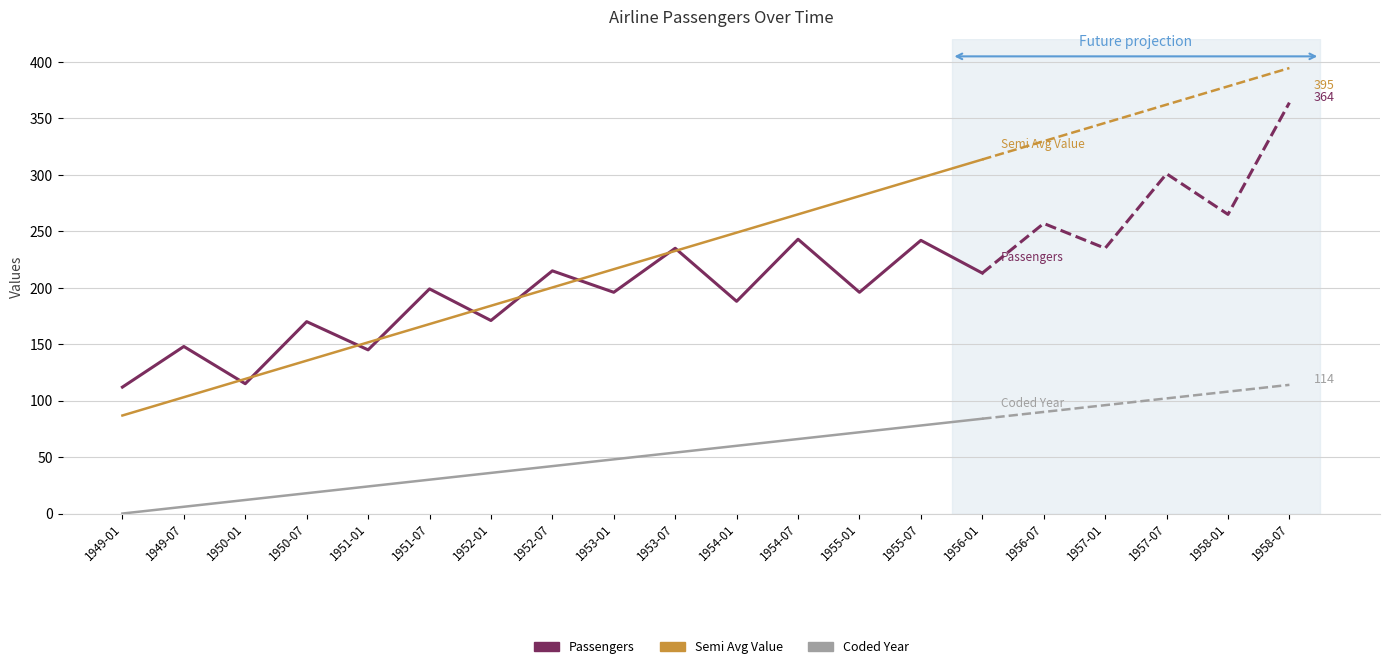

What is the minimum value for Passengers?

112.0